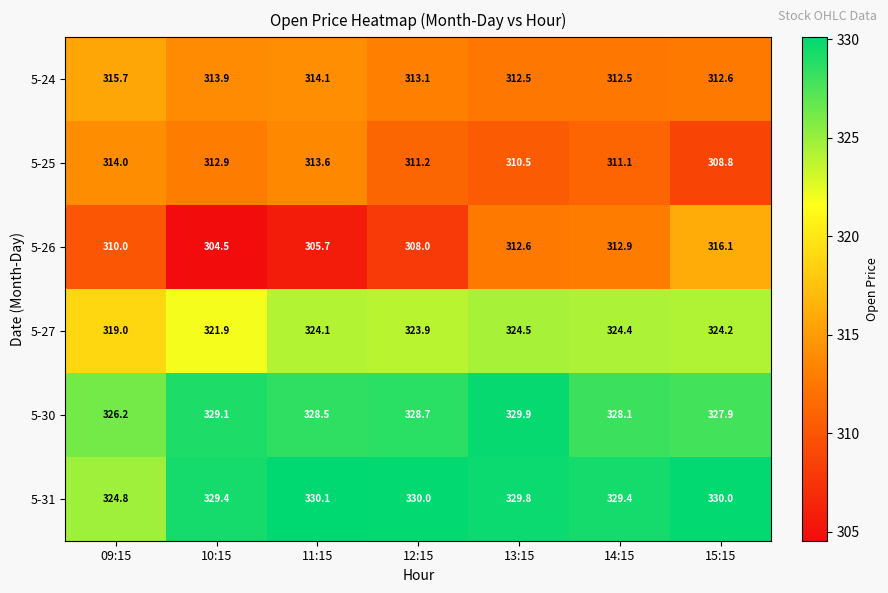

Which category has the lowest value in the 5-30 series?

09:15